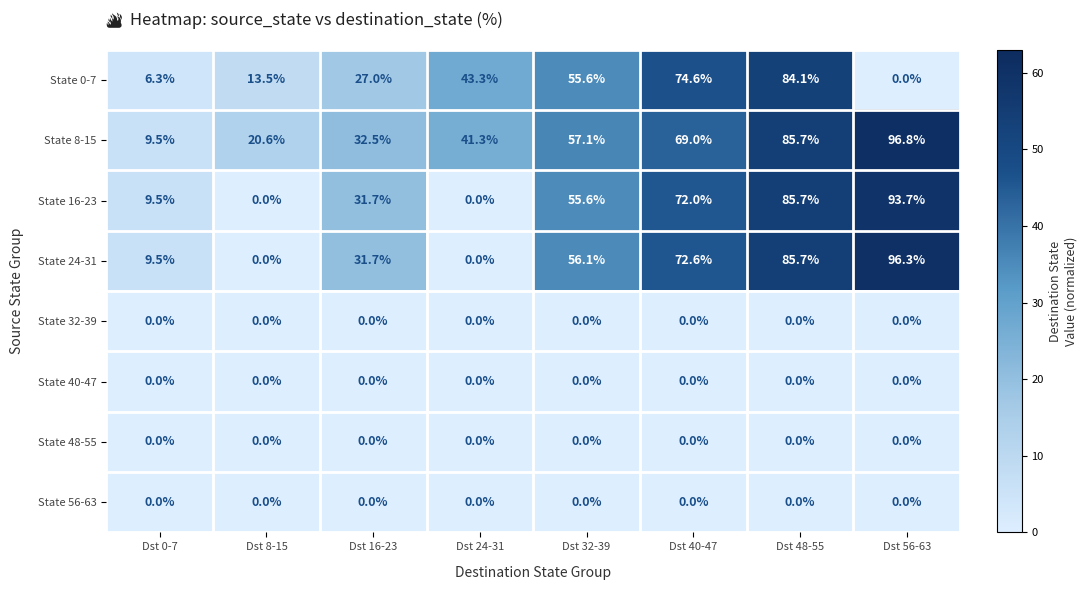

Which series changed the most between Dst 0-7 and Dst 40-47?

State 0-7